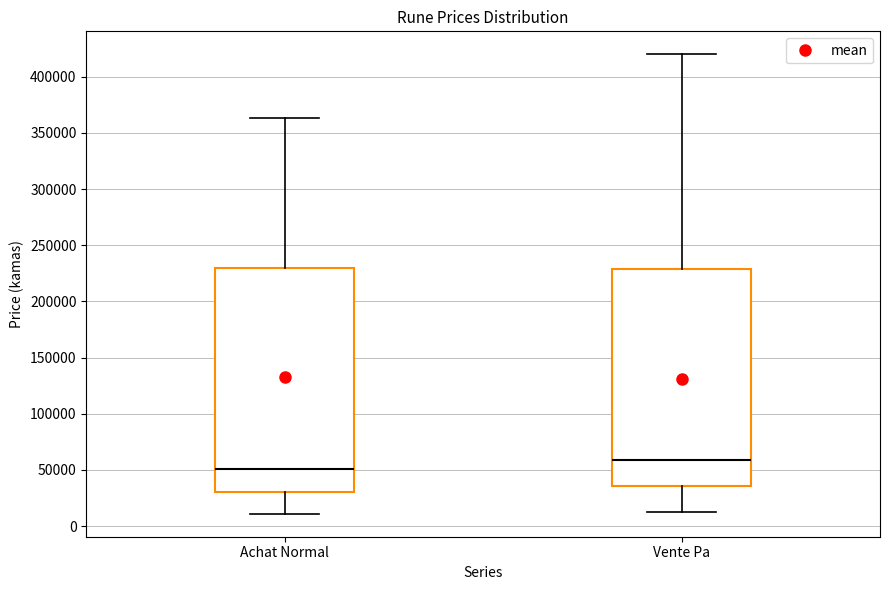

Which box is the tallest, from its lower edge to its upper edge?

Achat Normal